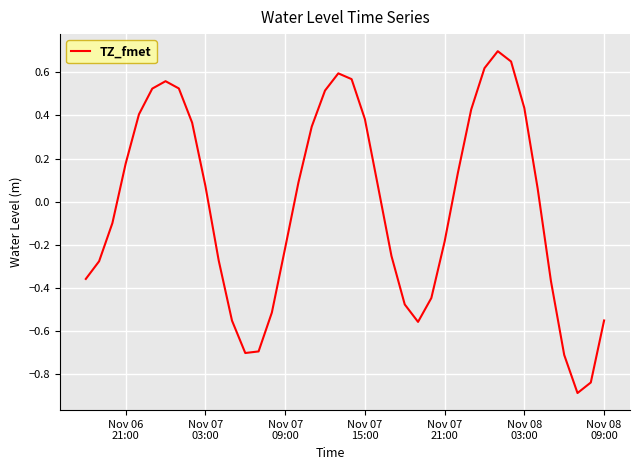

What is the smallest value displayed?

-0.9